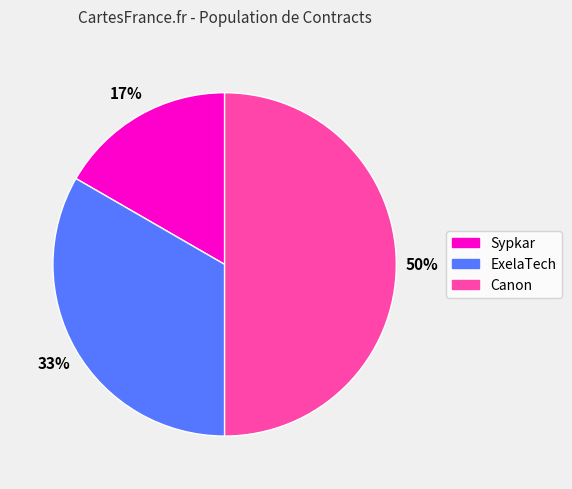

Rank the categories by value from lowest to highest.

Sypkar, ExelaTech, Canon